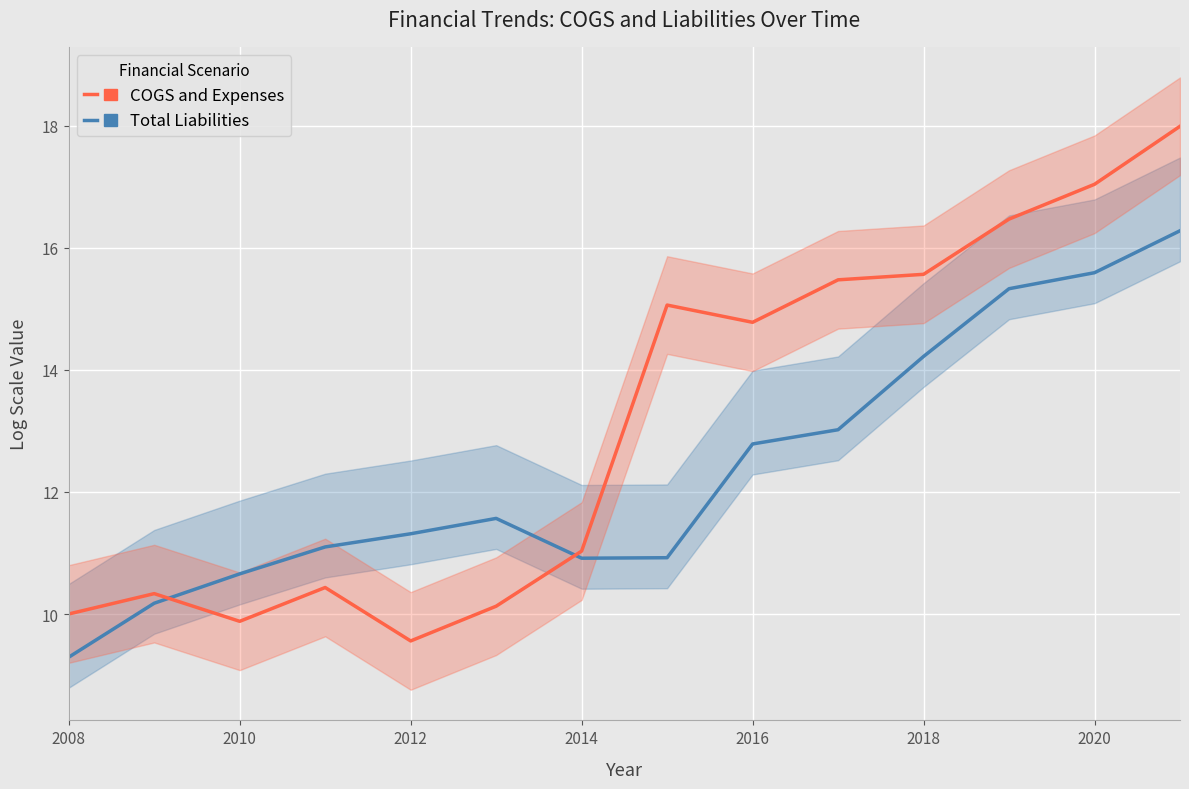

How many distinct data groups are displayed?

2